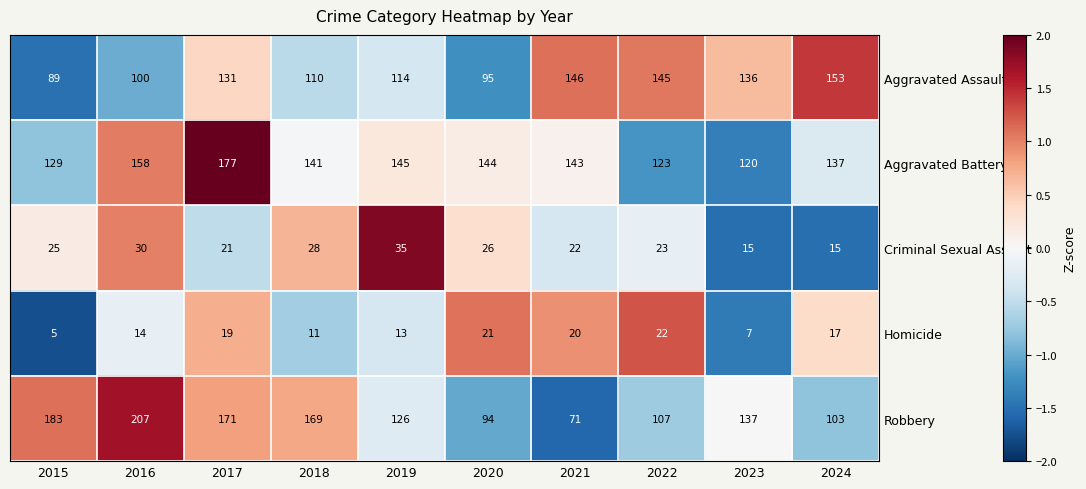

At which label is Criminal Sexual Assault closest to 25?

2015